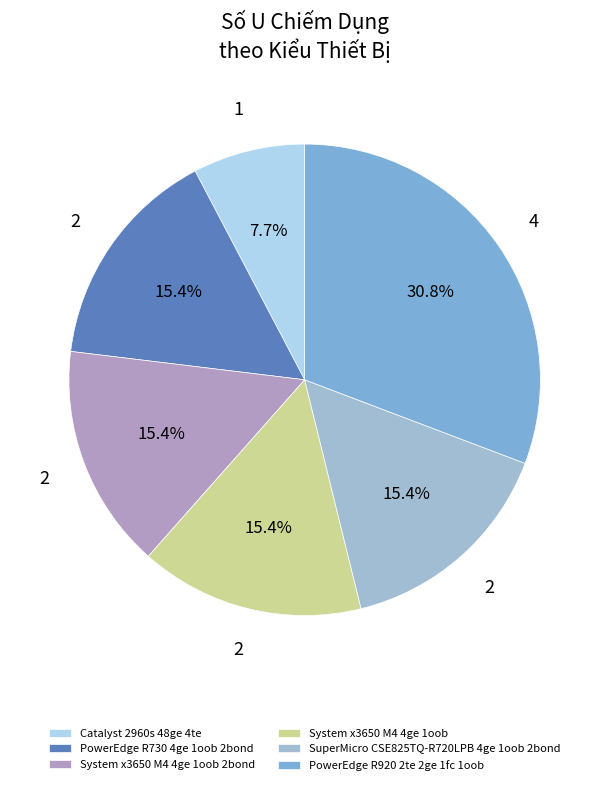

What is the smallest slice in the pie chart?

Catalyst 2960s 48ge 4te